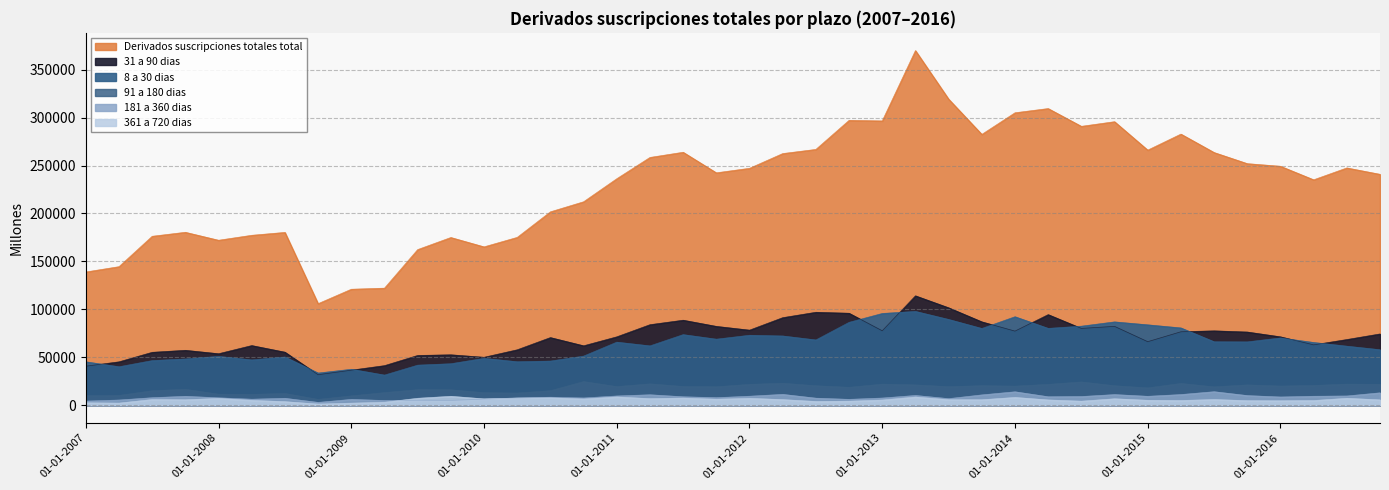

Which category has the lowest value in the 31 a 90 dias series?

01-10-2008